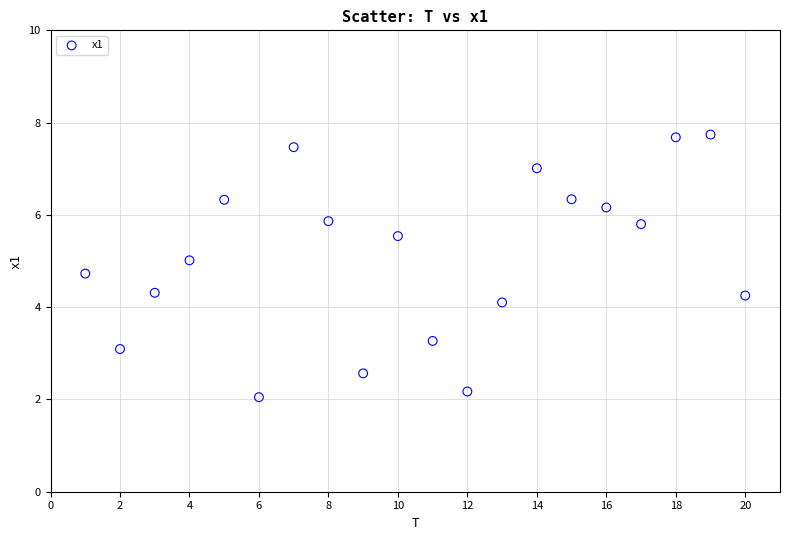

What Y value in the scatter plot is closest to 4?

4.1